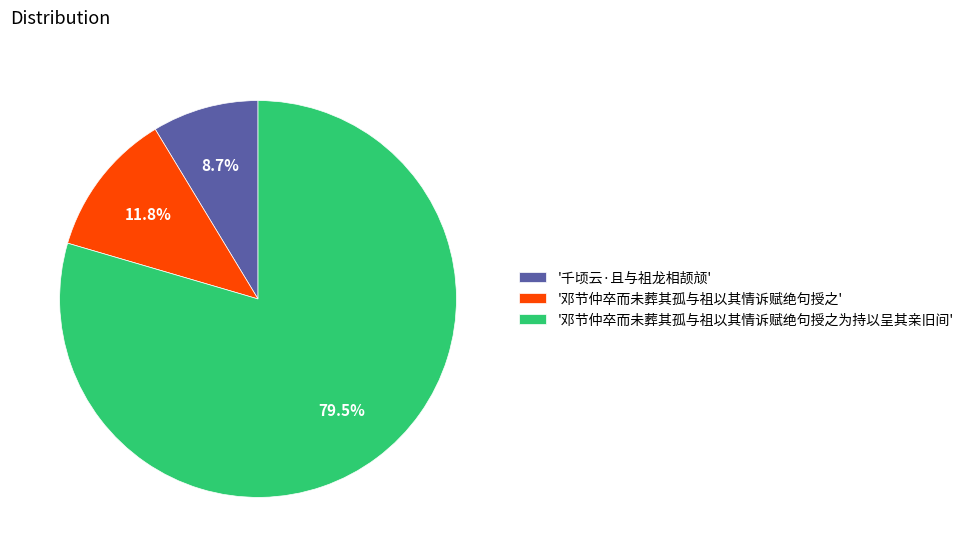

What is the majority slice?

'邓节仲卒而未葬其孤与祖以其情诉赋绝句授之为持以呈其亲旧间'